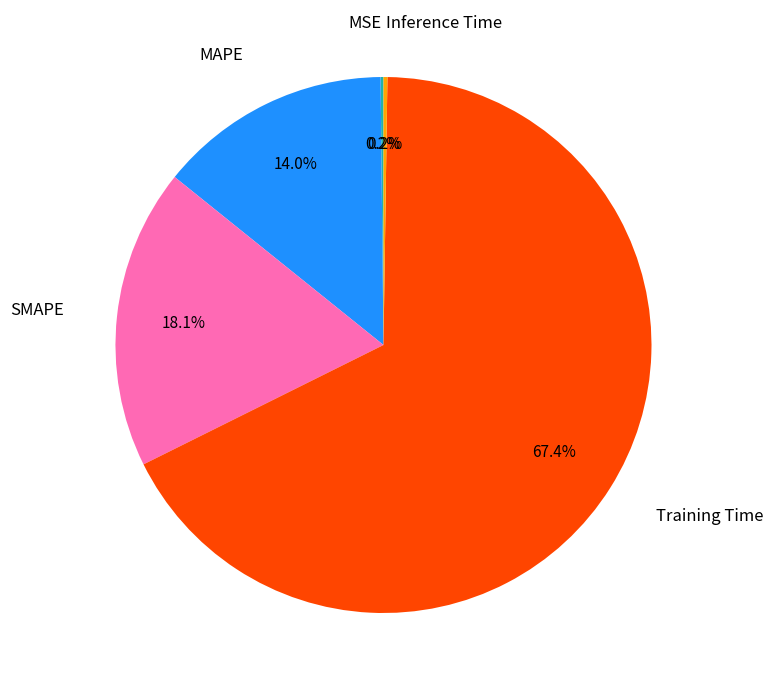

Is there a majority slice in this chart?

Yes